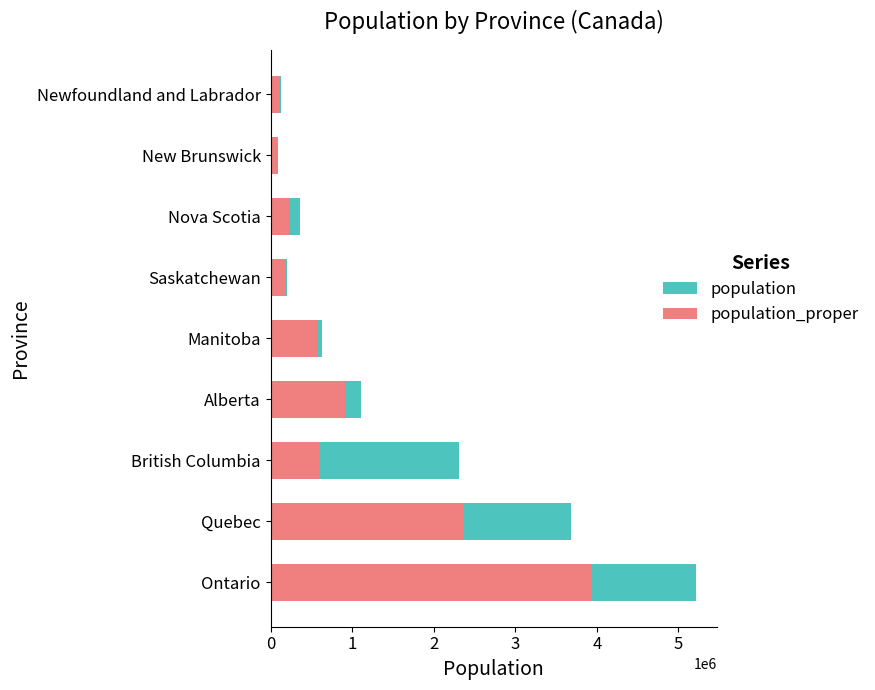

The value of population at Manitoba is 632063. True or false?

True